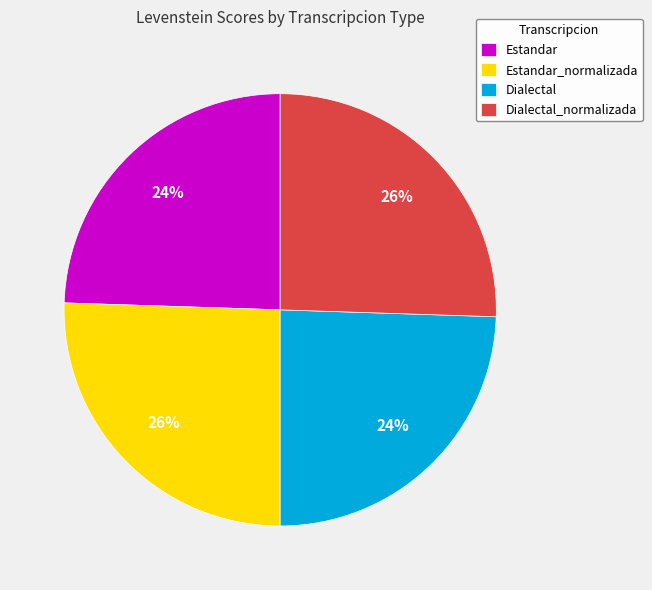

How many segments does this pie chart have?

4